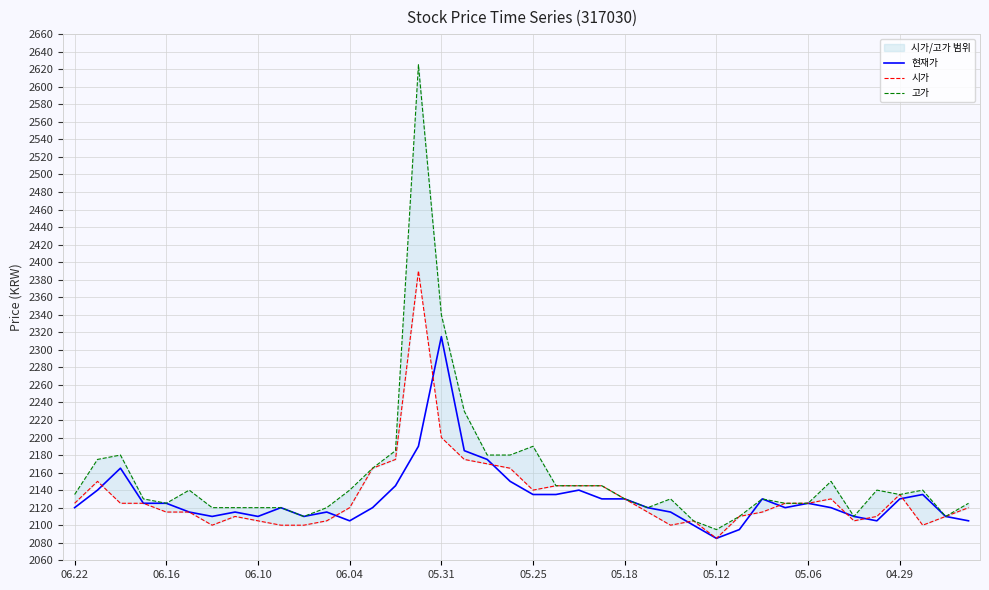

Which series has the largest total across all categories?

고가